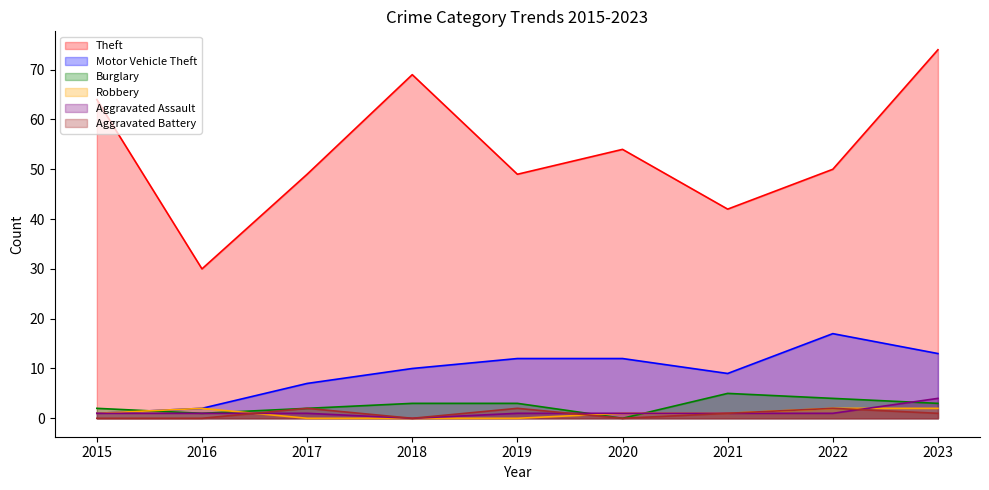

What is the total value across all series at 2021?

59